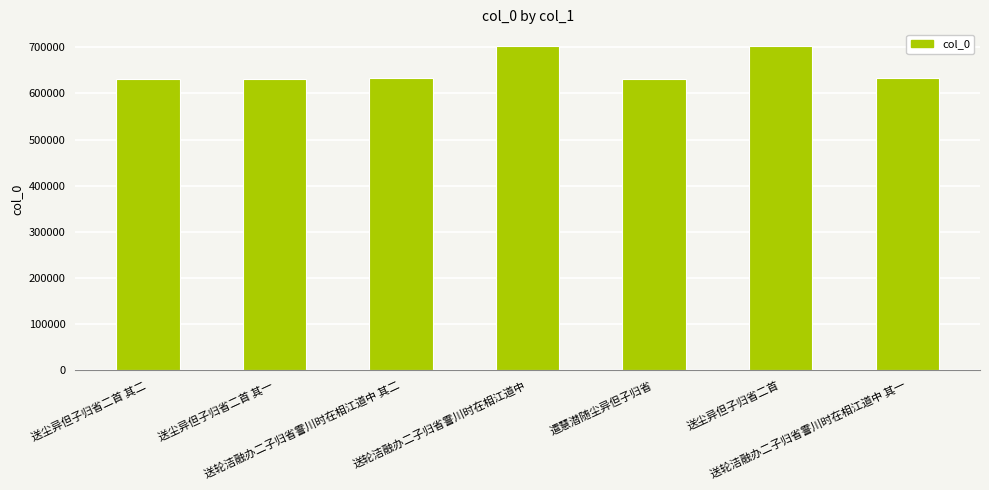

What is the difference between the maximum and minimum values?

73059